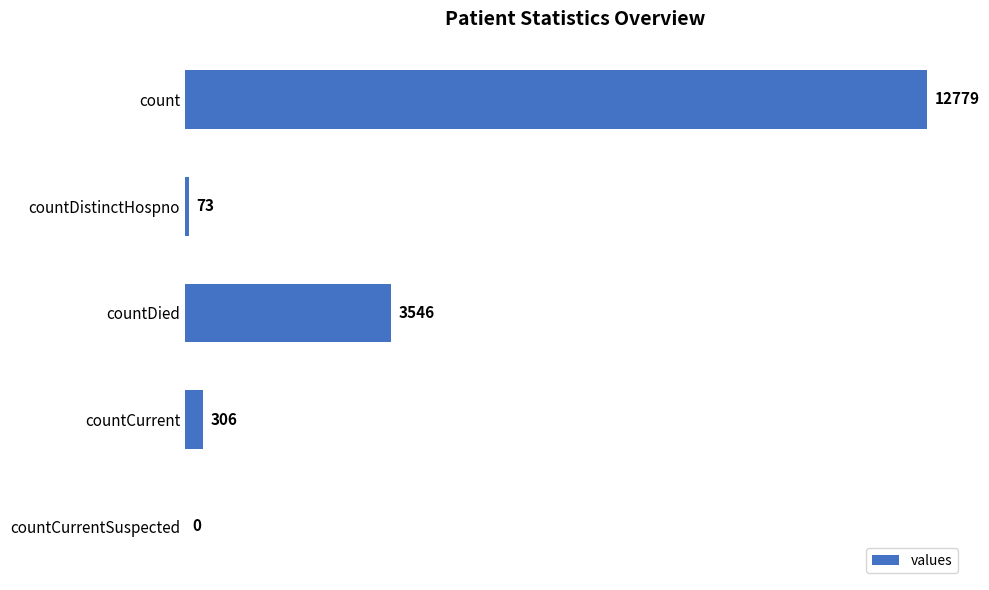

What is the sum of all values?

16704